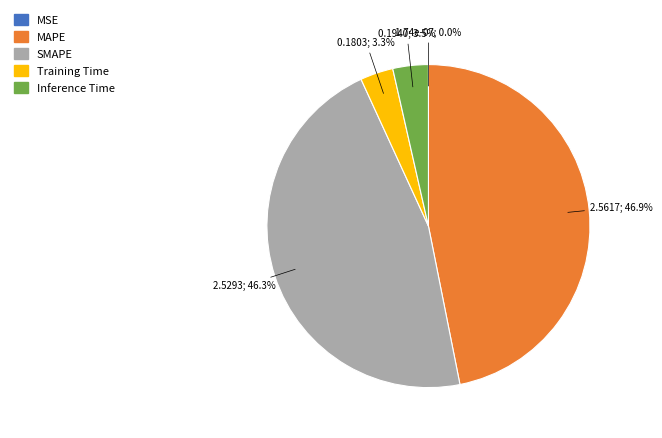

To the nearest percent, what is the average slice percentage?

20%